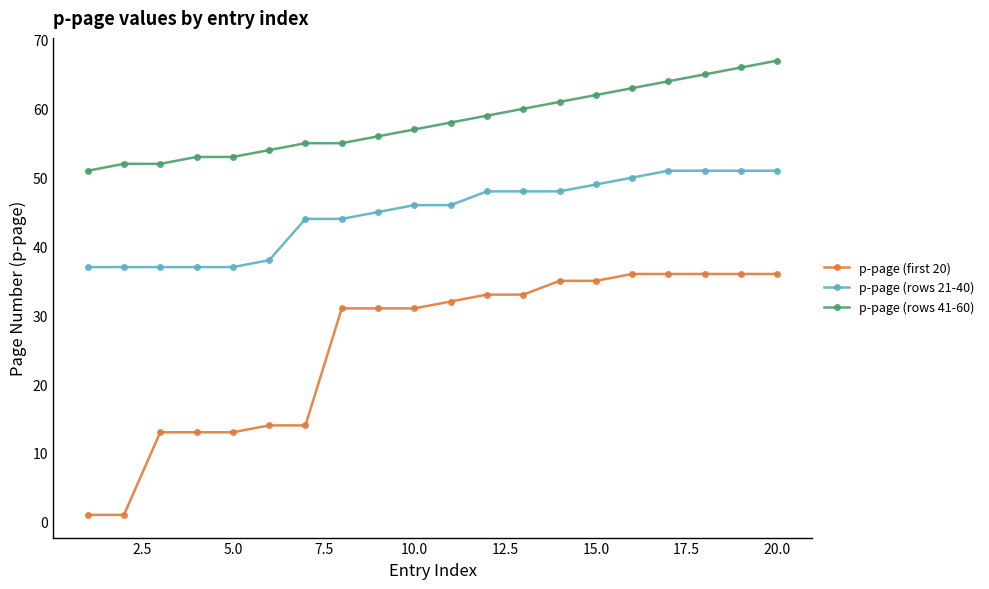

Which series has the largest total across all categories?

p-page (rows 41-60)